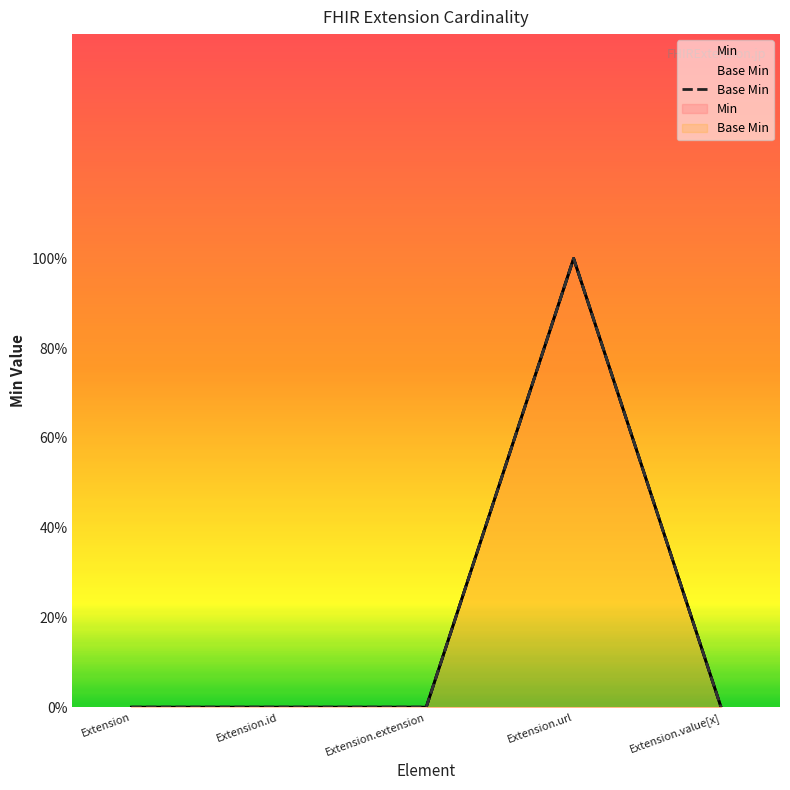

What is the sum of all values?

1